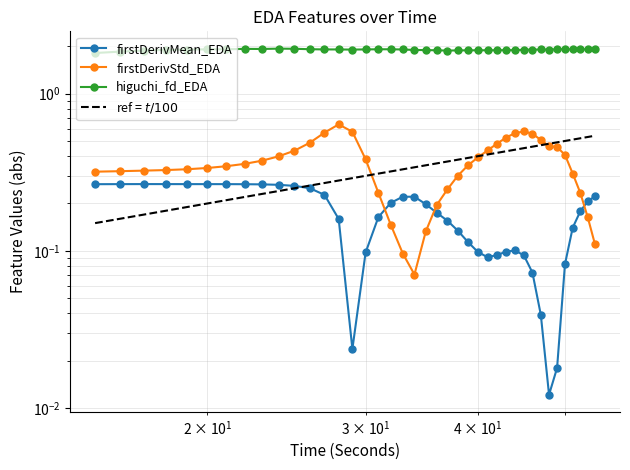

True or false: higuchi_fd_EDA and firstDerivativeStdDev_EDA cross at least once.

False